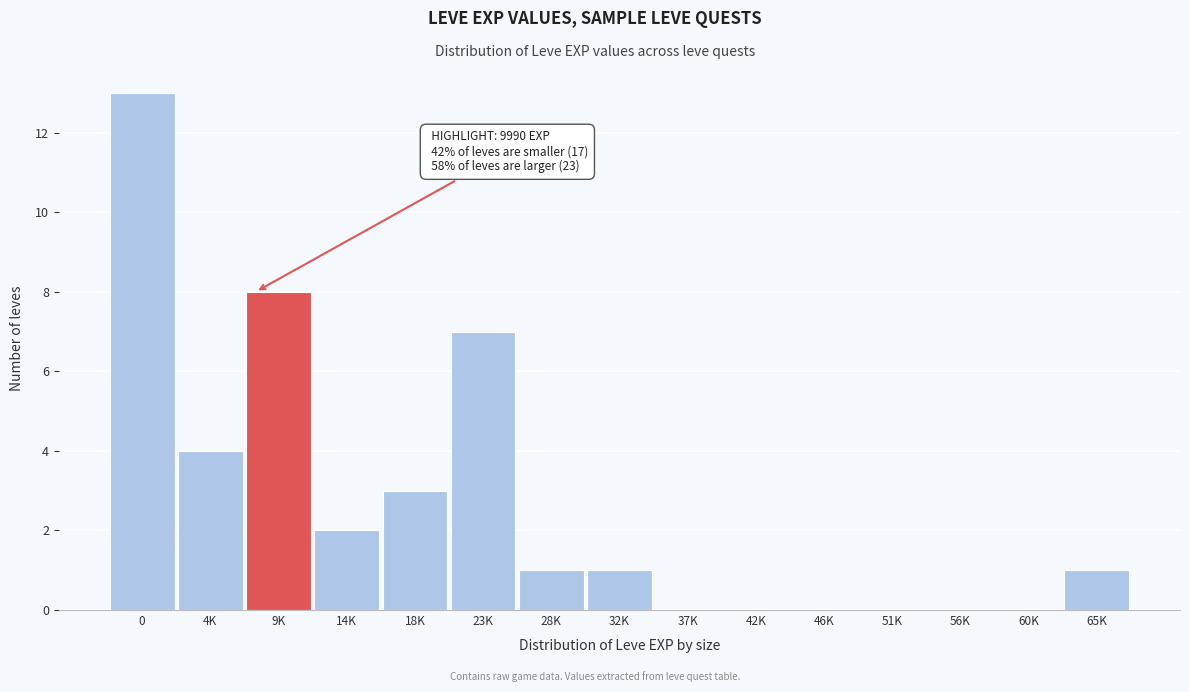

Reading left to right, list all the values displayed in this chart.

0=13	4K=4	9K=8	14K=2	18K=3	23K=7	28K=1	32K=1	37K=0	42K=0	46K=0	51K=0	56K=0	60K=0	65K=1